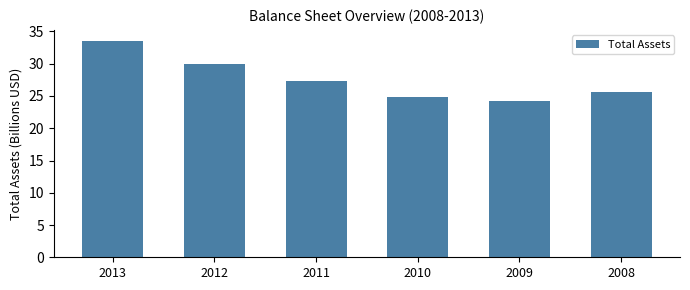

Reading right to left, what are all the values shown in this chart?

25.6	24.2	24.9	27.4	29.9	33.6